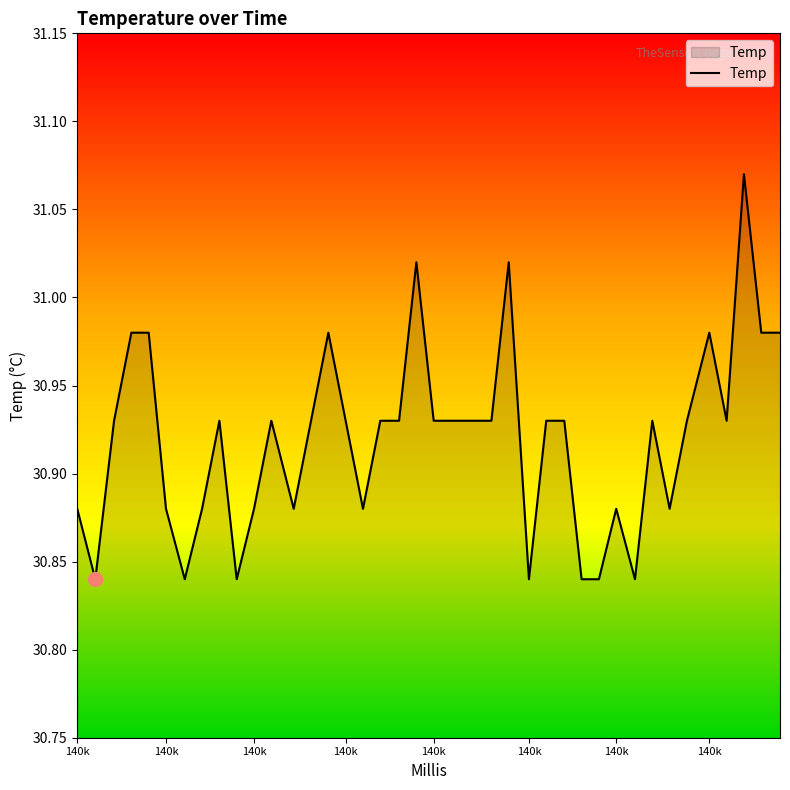

Does the chart display data point markers on the line(s)?

No